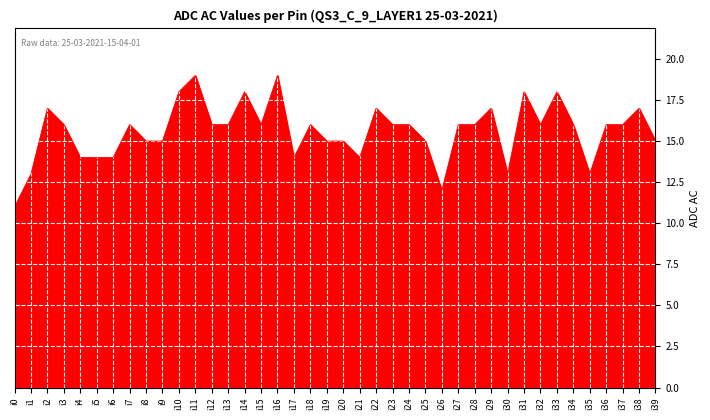

How many series are shown in this chart?

1